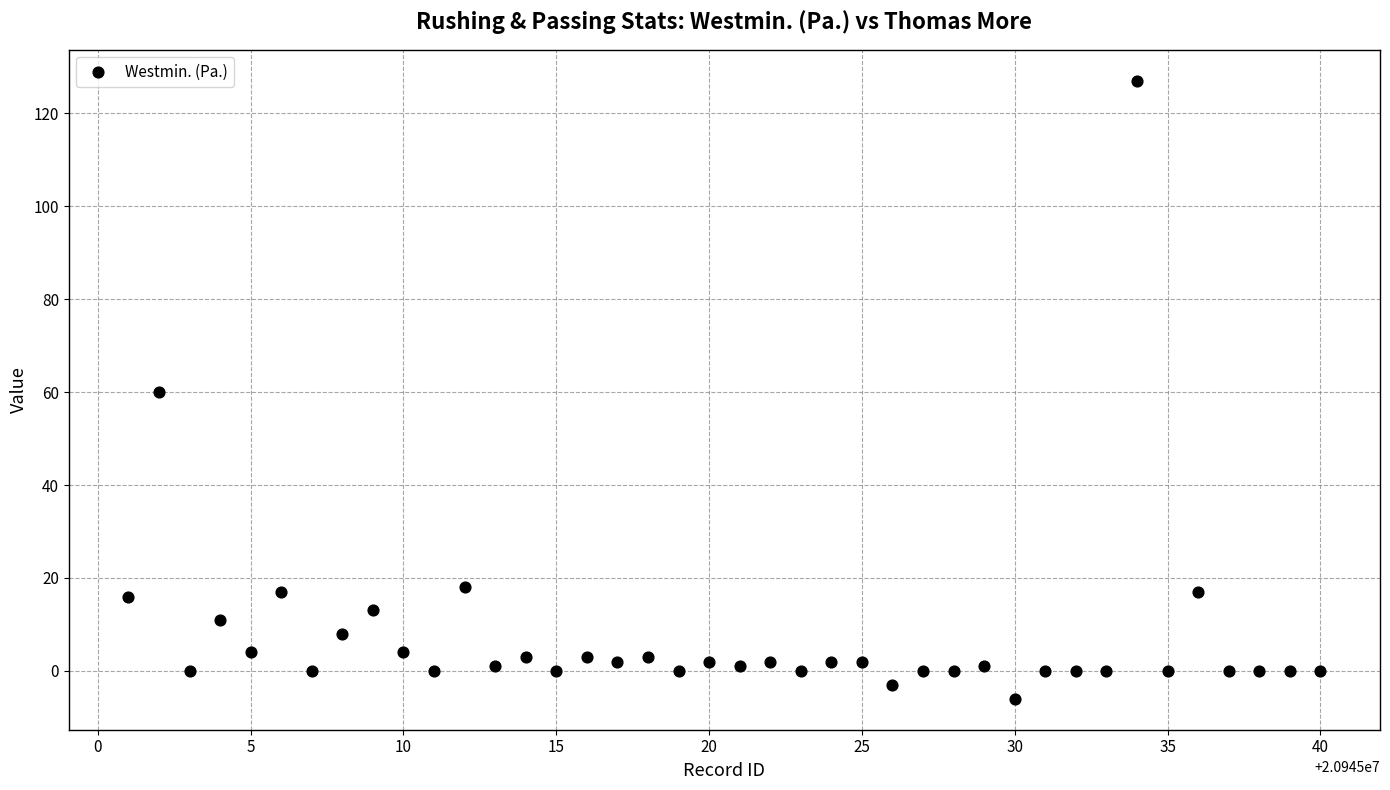

What is the range of Y values (max minus min)?

133